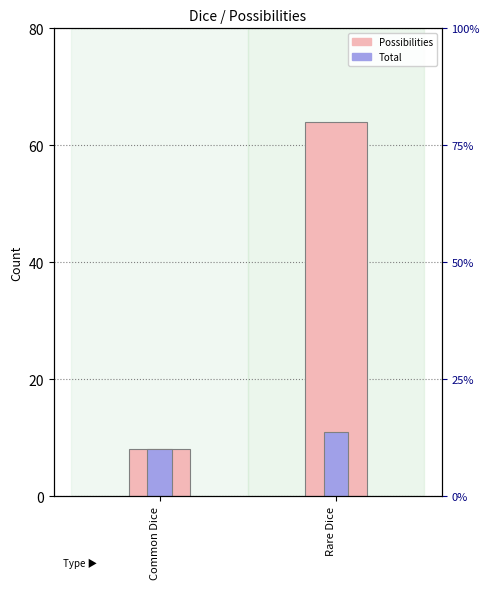

What is the sum of all Possibilities values?

72